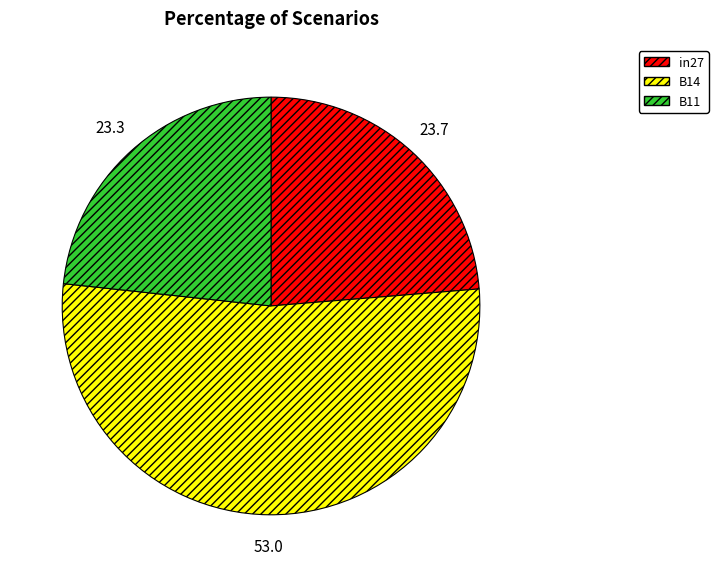

Which has a higher value, B14 or in27?

B14